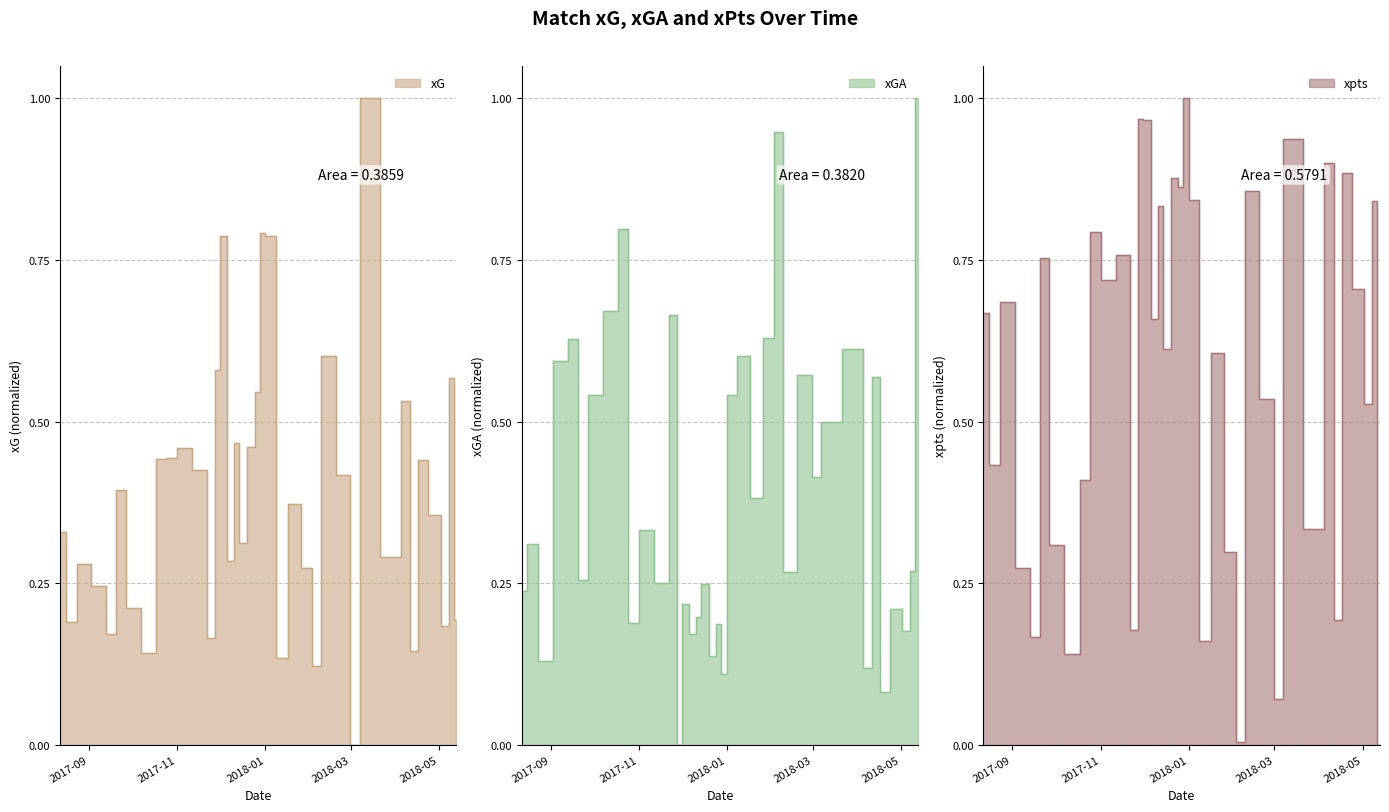

True or false: xpts and xG intersect in this chart.

True